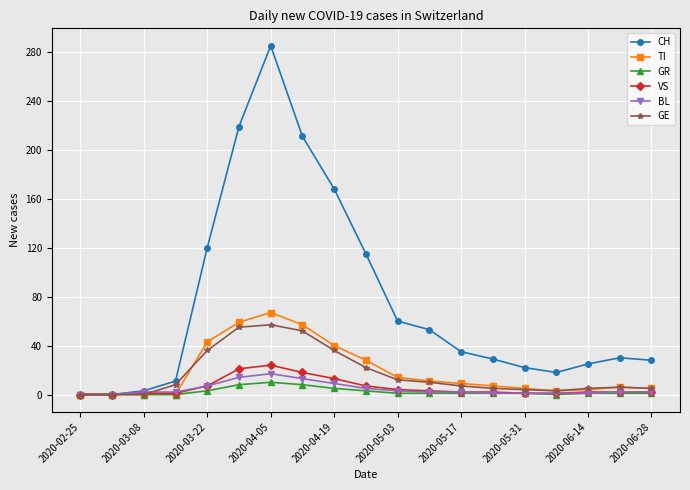

Which series has the widest spread of values?

CH